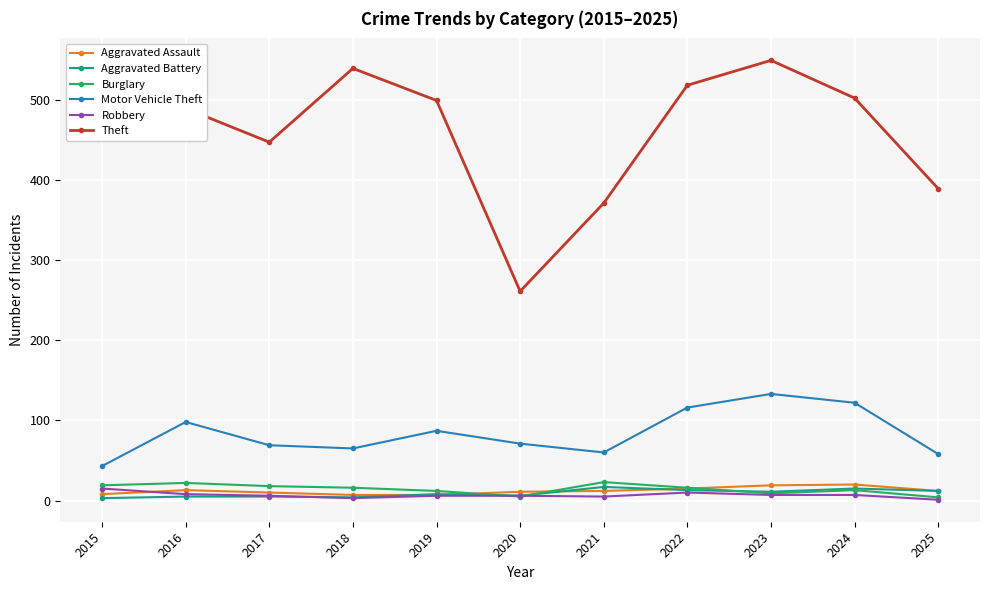

What is the minimum value for Aggravated Battery?

3